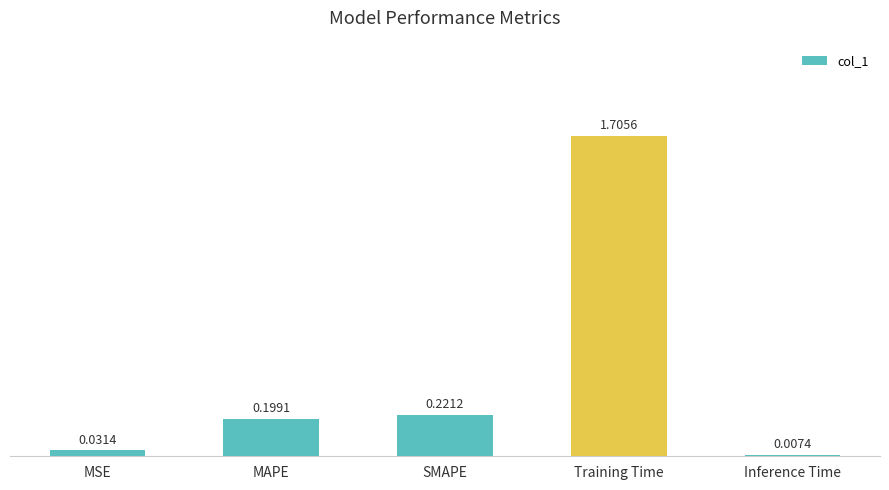

How many distinct data groups are displayed?

1